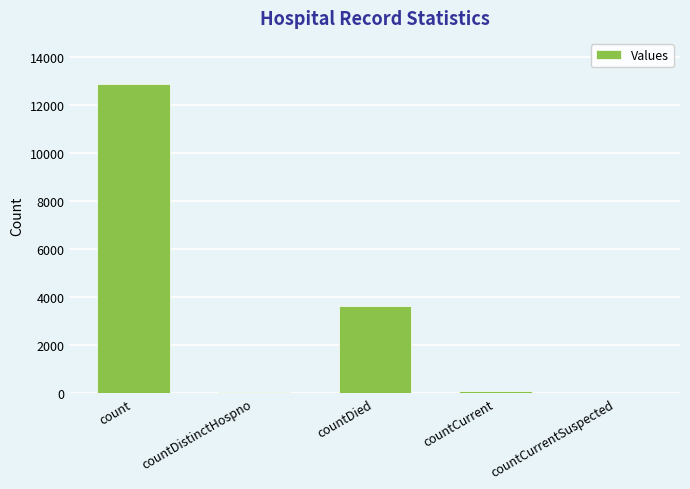

Count the number of categories in the chart.

5